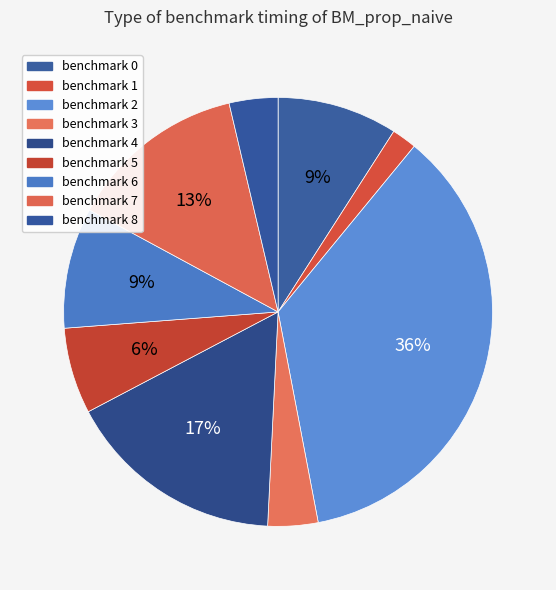

How many segments does this pie chart have?

9